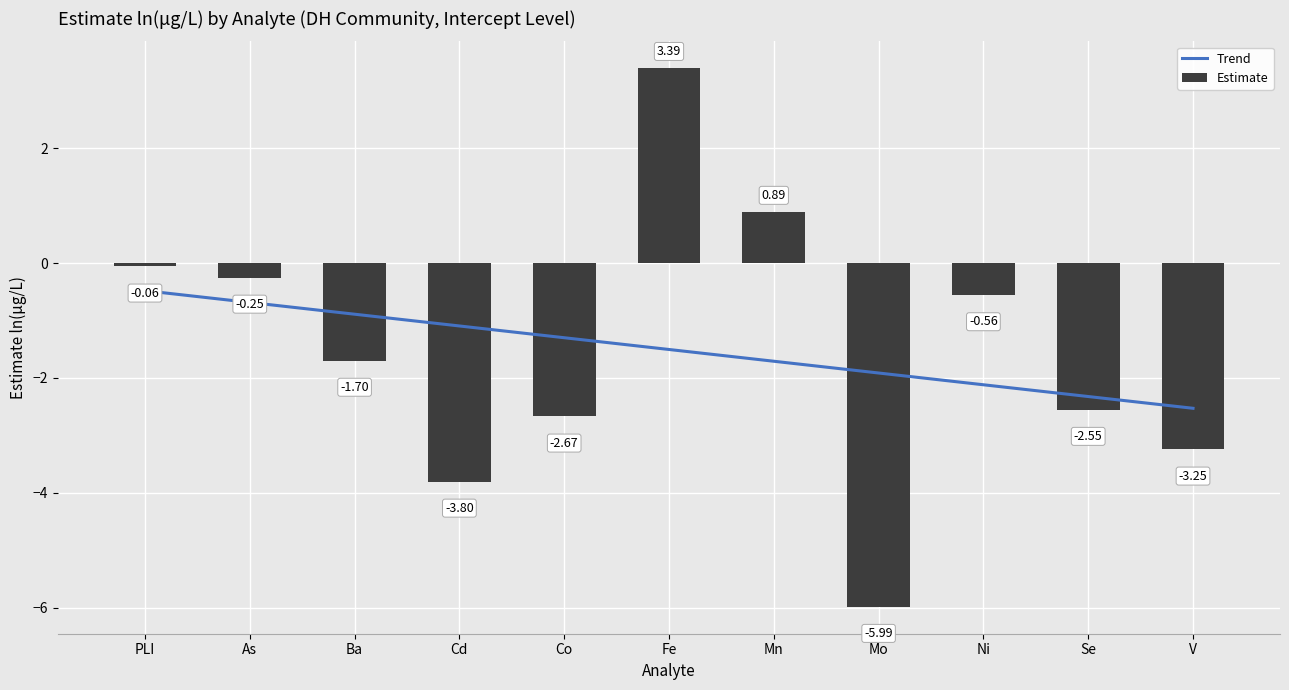

Reading left to right, extract all data points from this chart.

PLI=-0.1	As=-0.3	Ba=-1.7	Cd=-3.8	Co=-2.7	Fe=3.4	Mn=0.9	Mo=-6.0	Ni=-0.6	Se=-2.6	V=-3.2